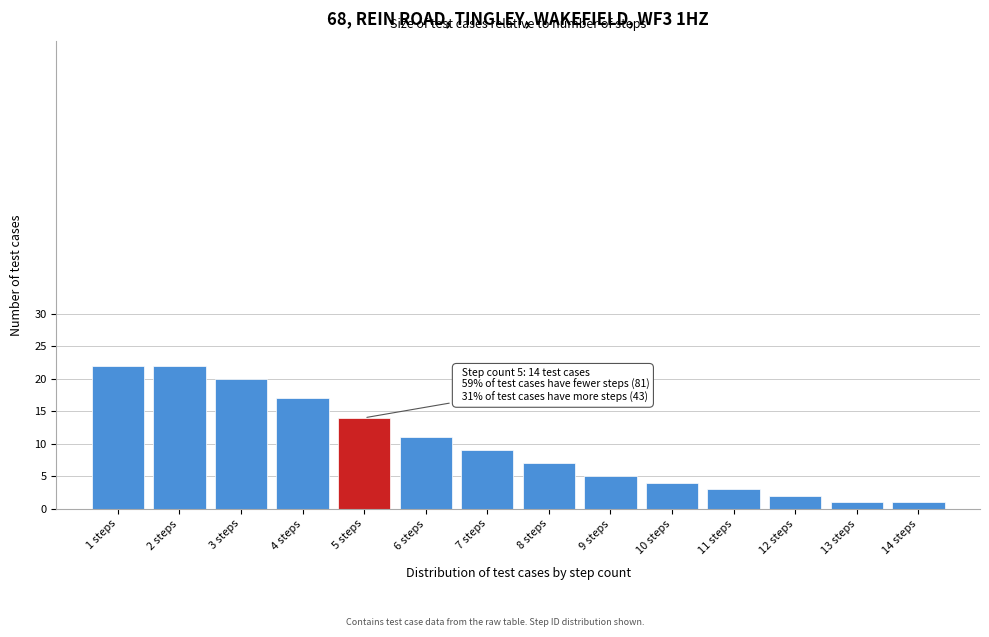

Reading right to left, extract all data points from this chart.

1	1	2	3	4	5	7	9	11	14	17	20	22	22